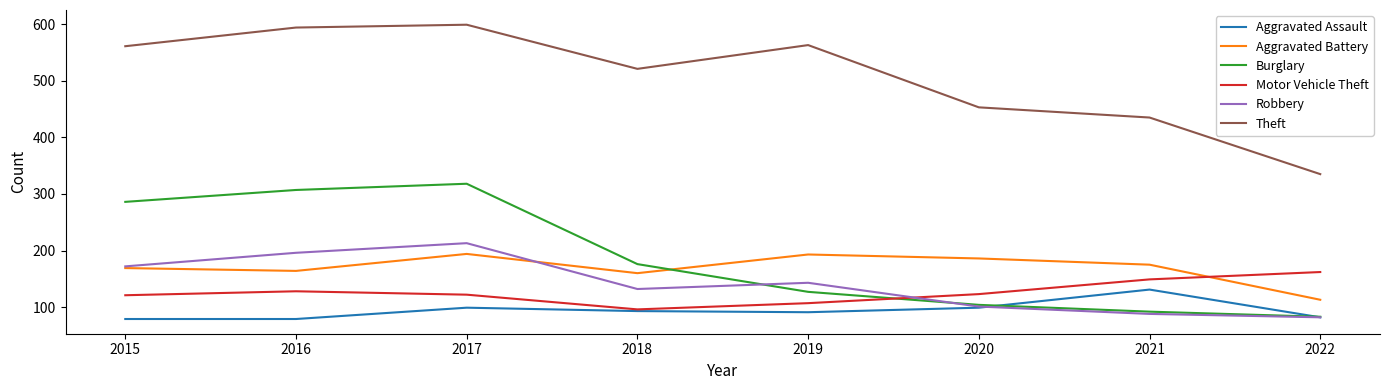

Which series has the widest spread of values?

Theft